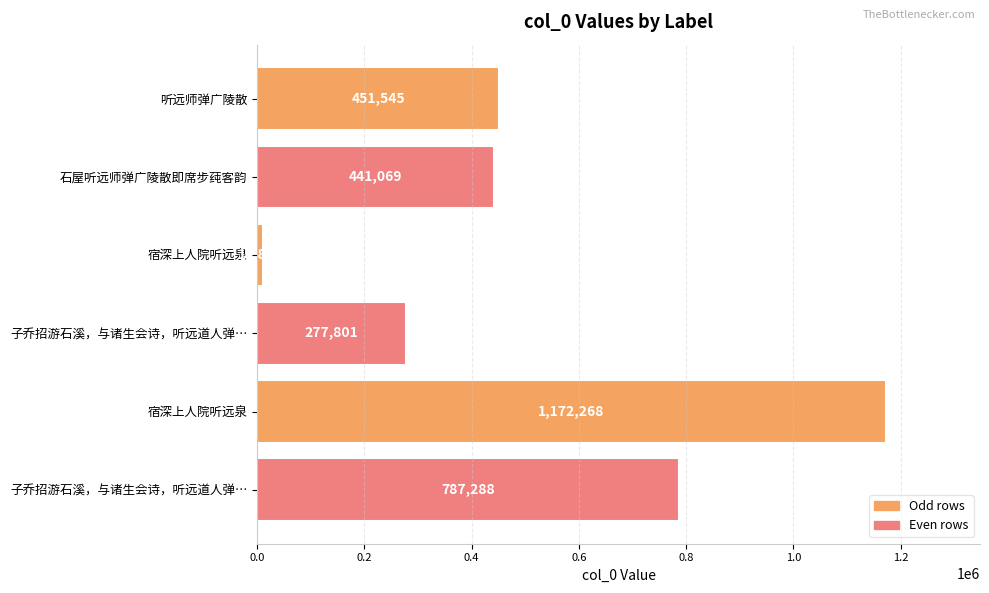

How many data points does each series have?

6